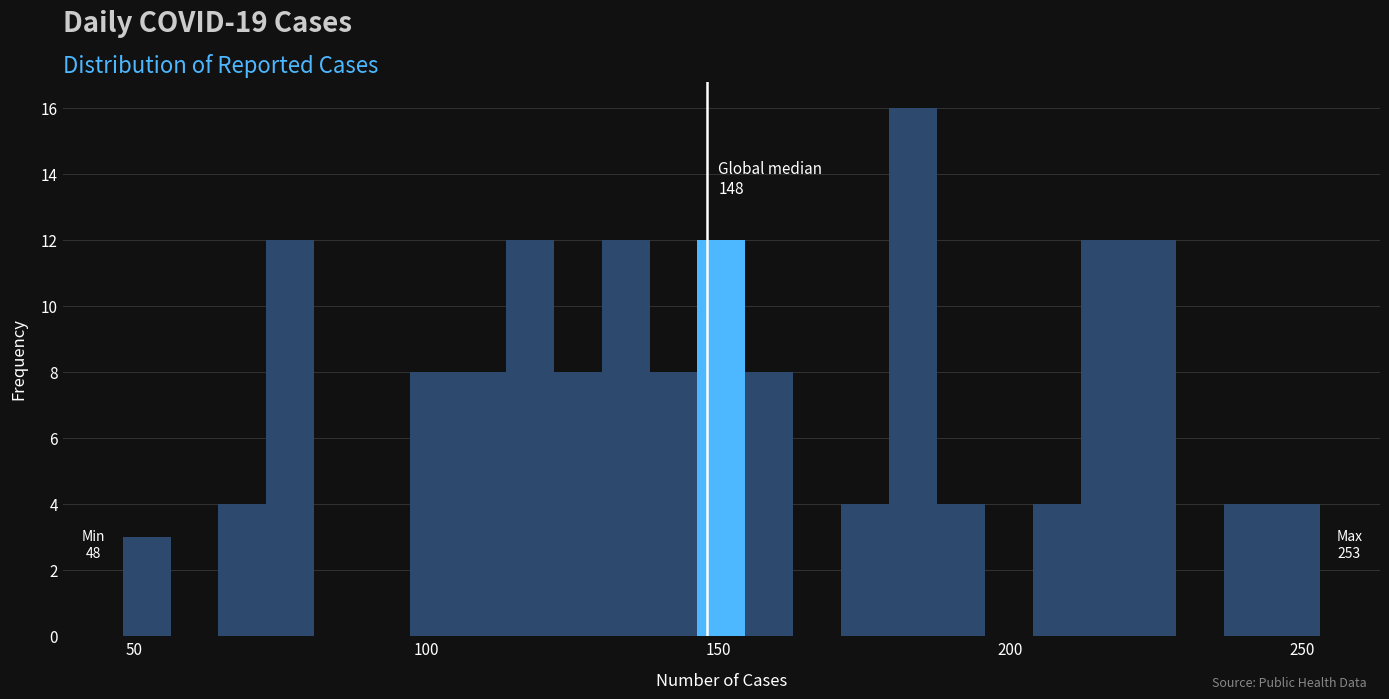

Read against the x-axis, roughly where is the centre of the tallest bar?

185